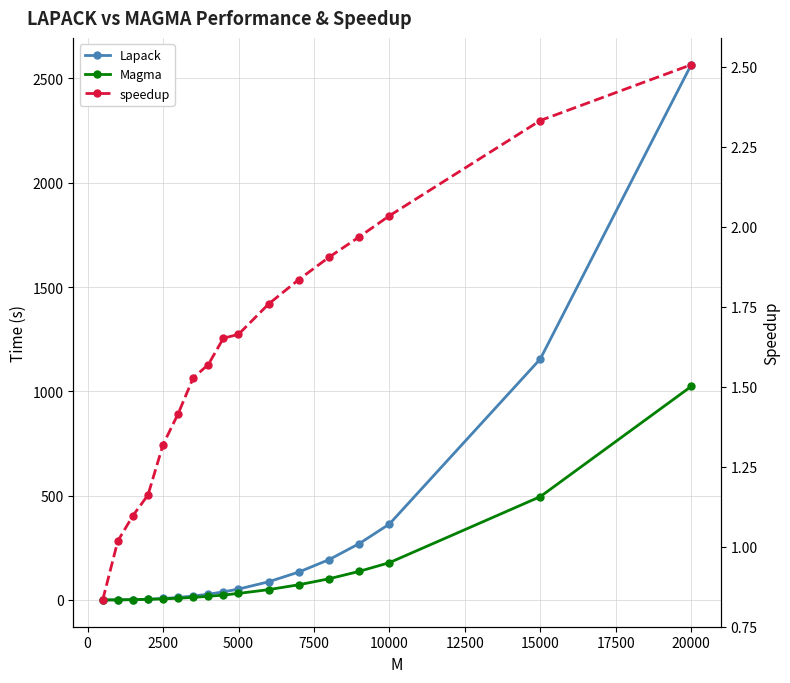

What is the value of the Lapack point at the 12th from the left?

134.0